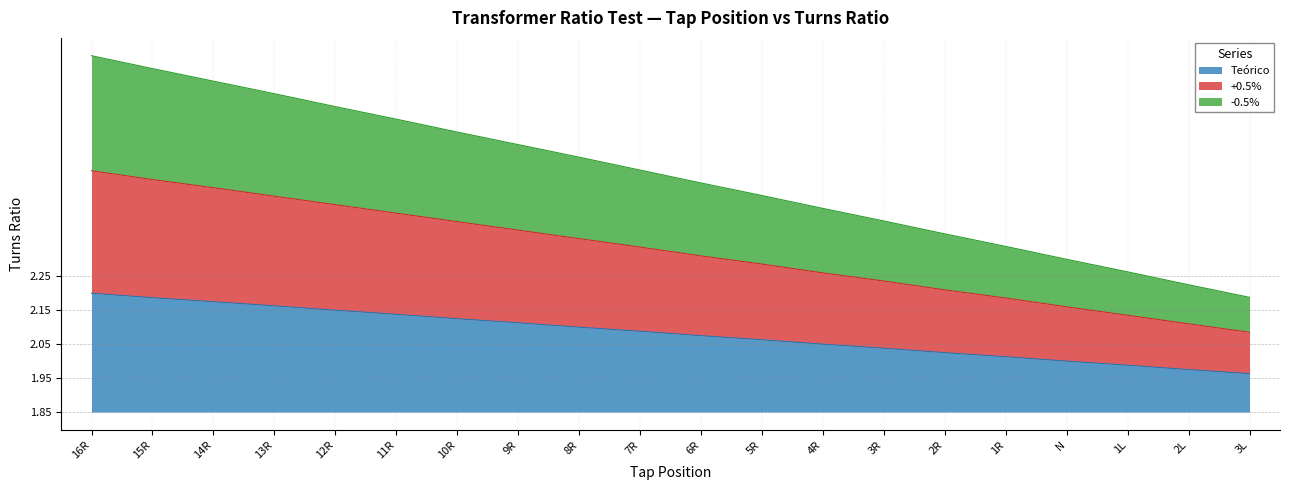

True or false: +0.5% and -0.5% cross at least once.

False